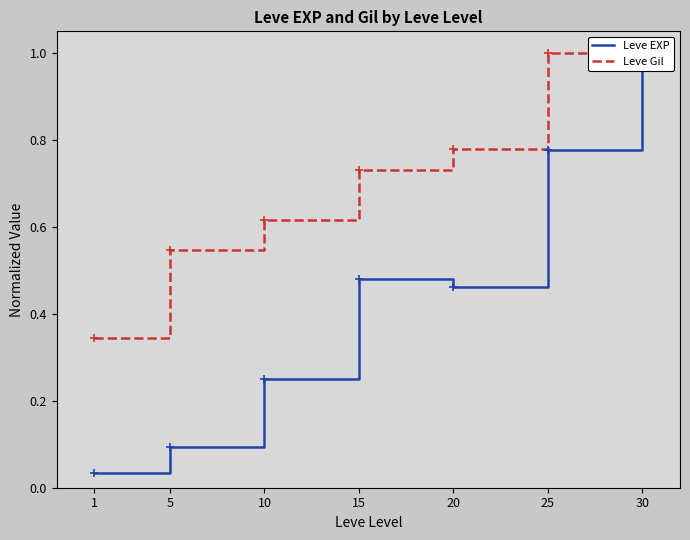

What is the sum of all Leve EXP values?

3.1